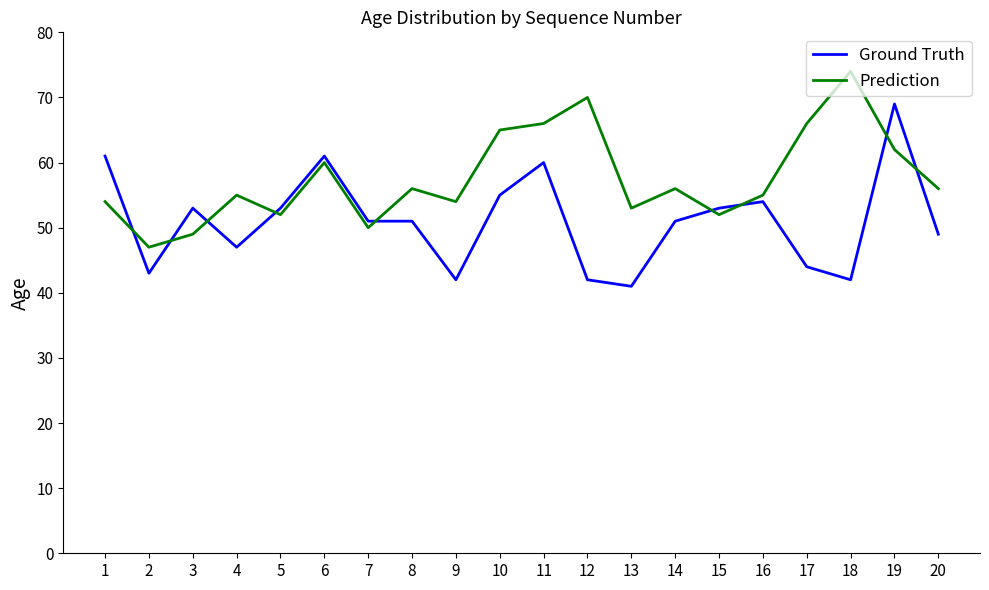

After their last crossing, which series has the higher values: Prediction or Ground Truth?

Prediction